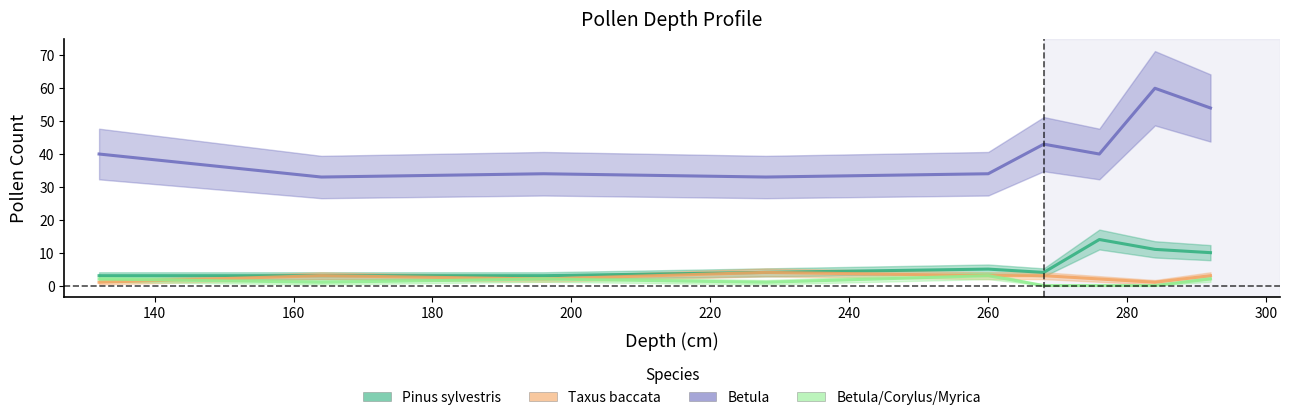

The value of Betula at 180 is 33. True or false?

True